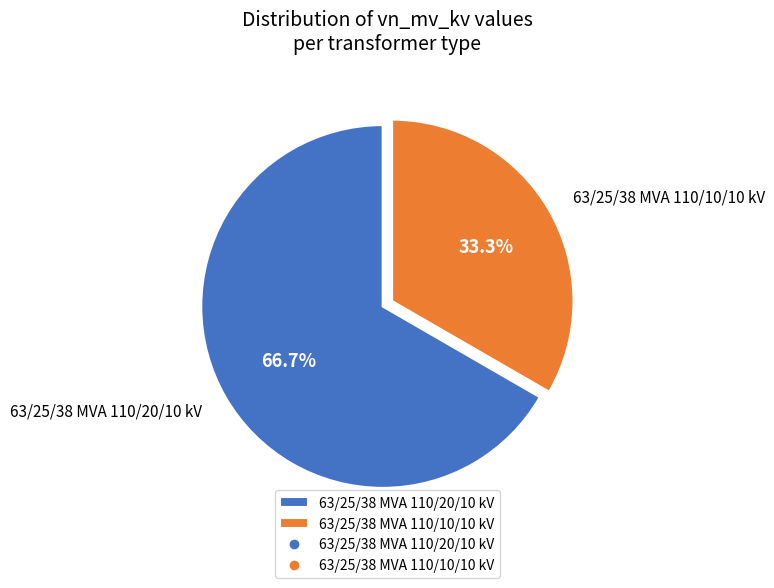

Rank the categories by value from highest to lowest.

63/25/38 MVA 110/20/10 kV, 63/25/38 MVA 110/10/10 kV